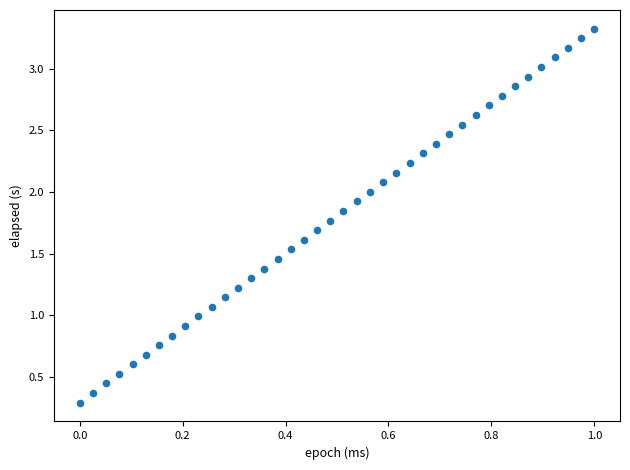

What is the range of Y values (max minus min)?

3.0